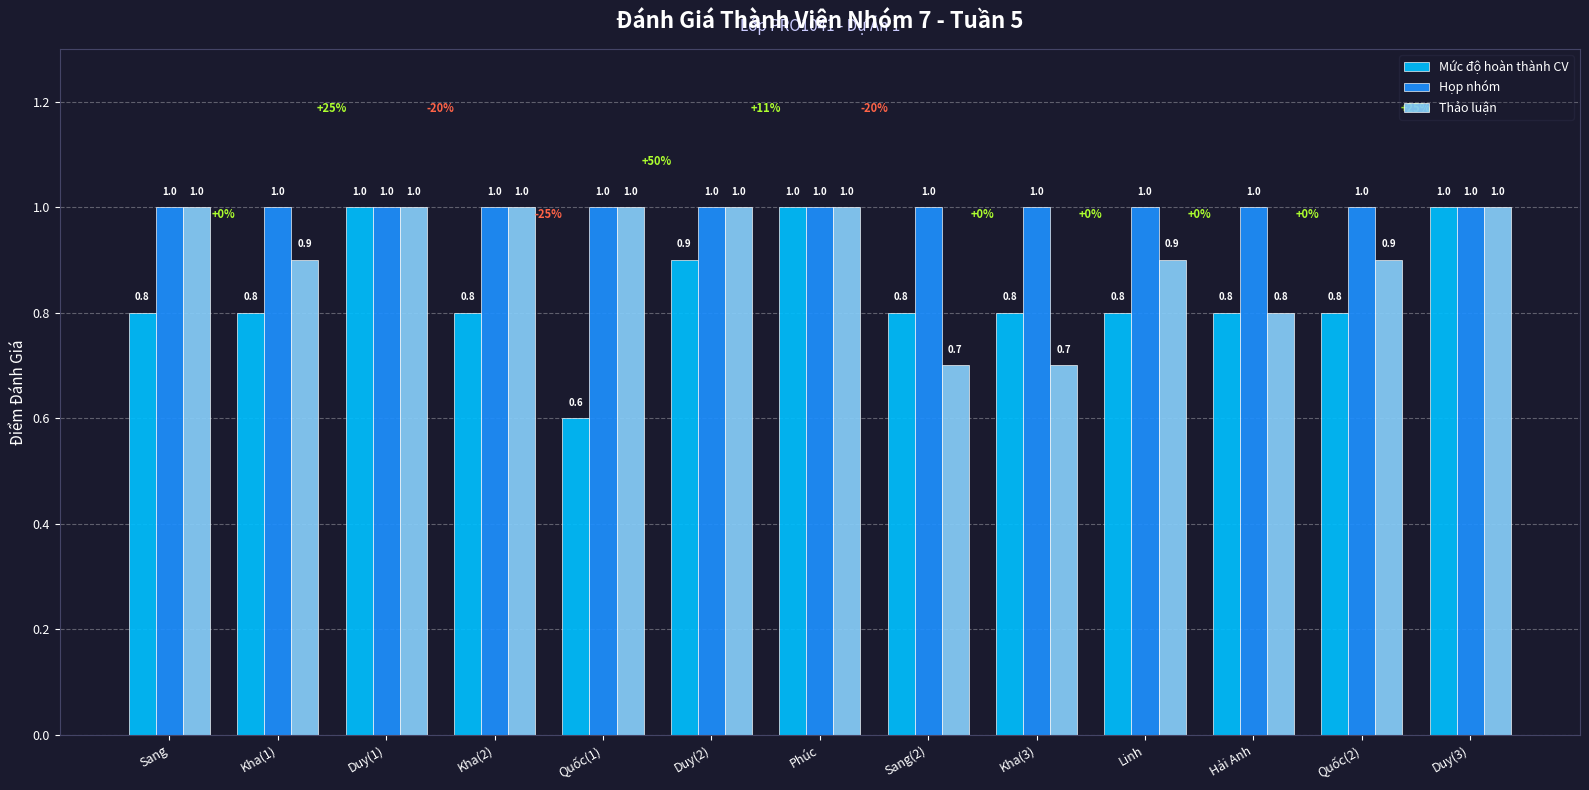

What is the lowest value of the Thảo luận series?

0.7